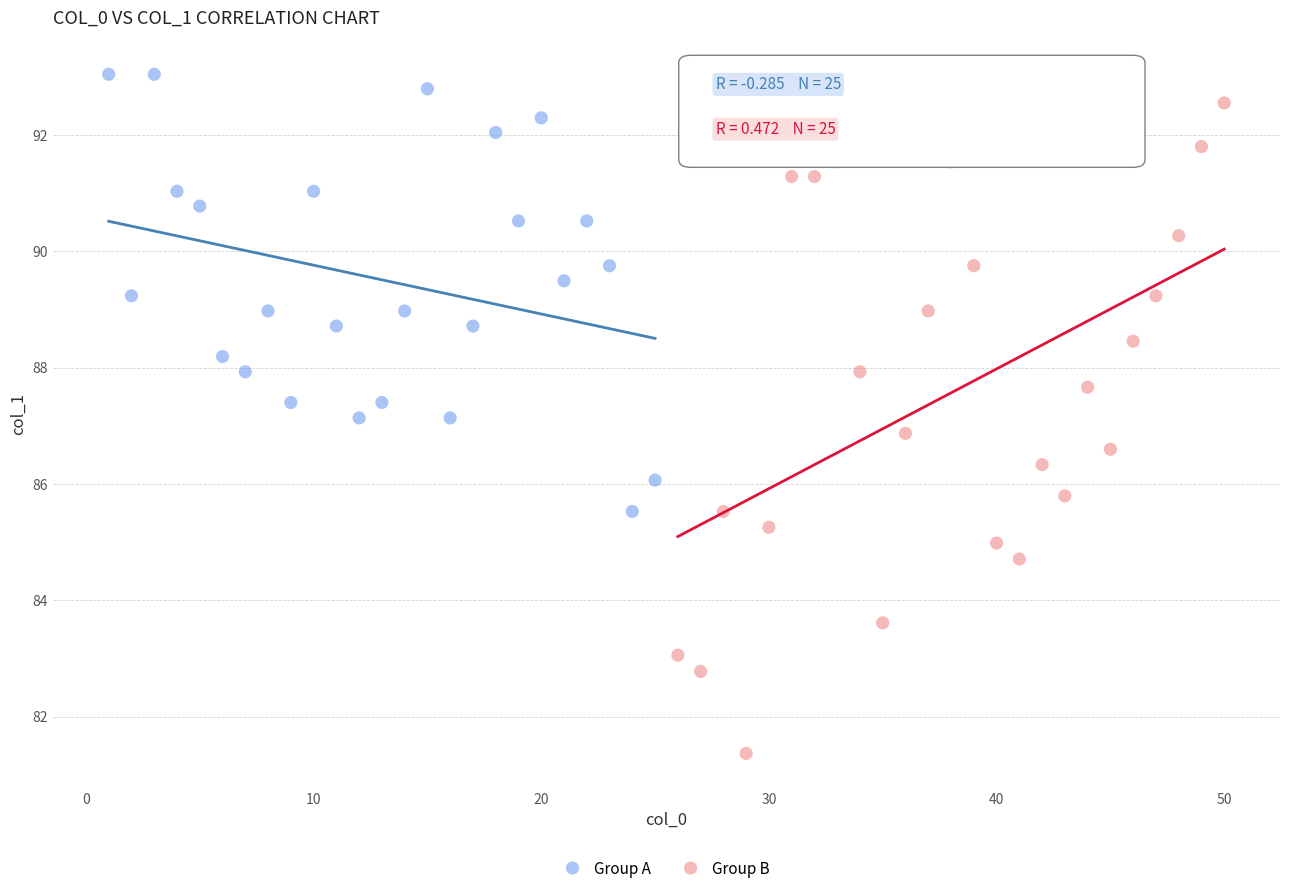

Which series has the largest Y range (max minus min)?

Group B